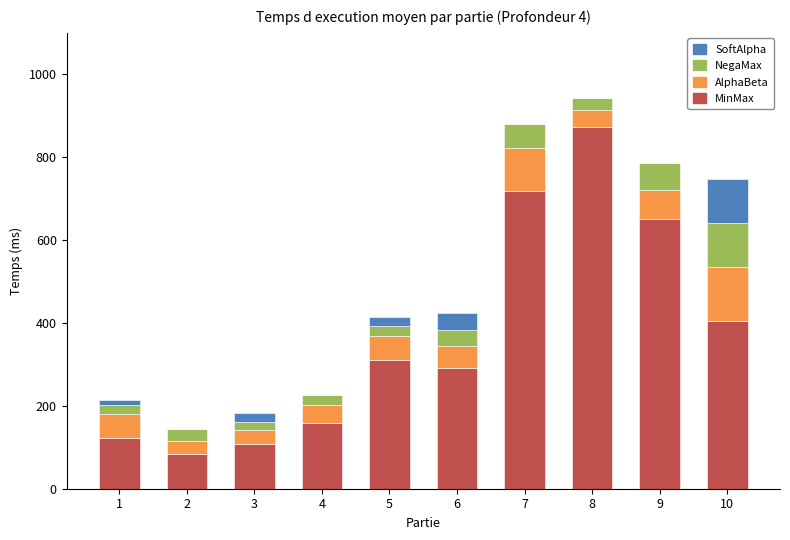

What is the highest value of the MinMax series?

874